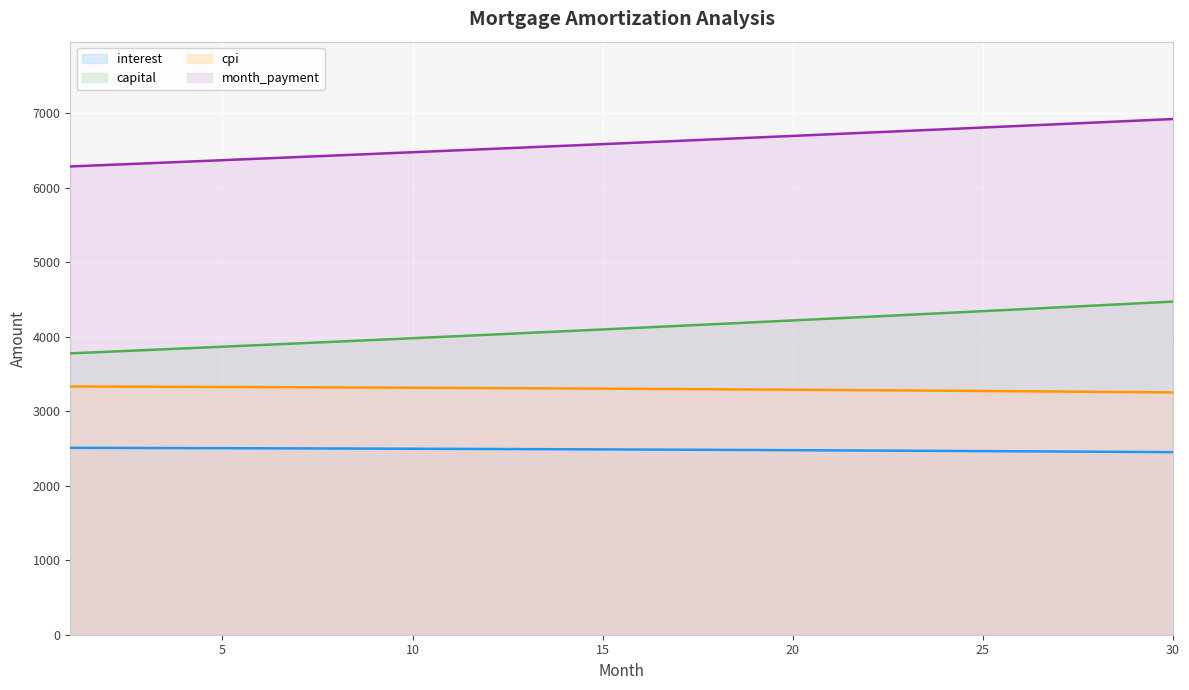

List the series in order of their overall mean, lowest first.

interest, cpi, capital, month_payment